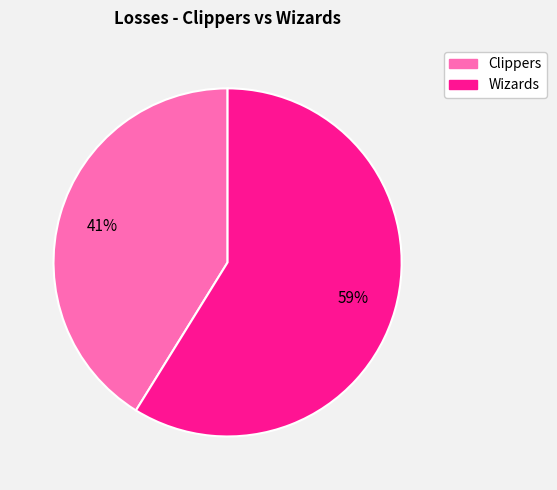

Between Wizards and Clippers, which is larger?

Wizards